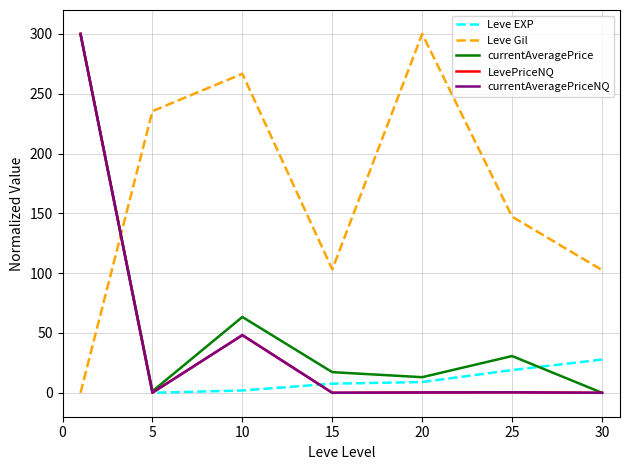

What is the average value of the Leve EXP series?

52.2